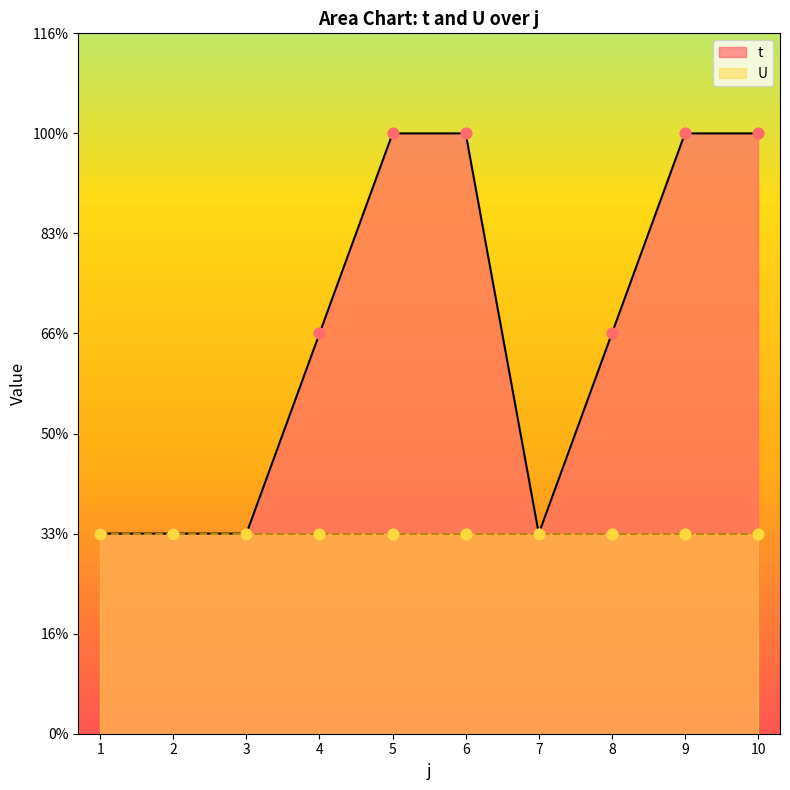

What is the change in value from 1 to 10?

+2